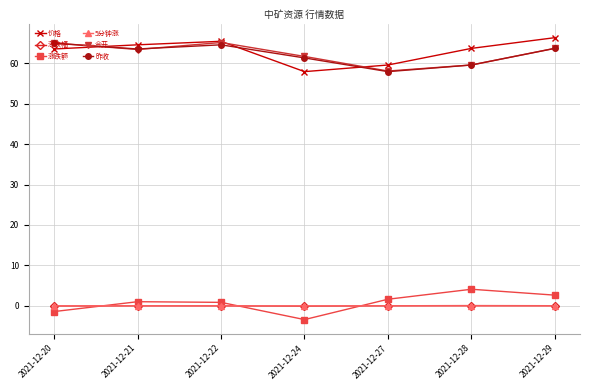

At which category does 今开 reach its first local valley?

2021-12-21